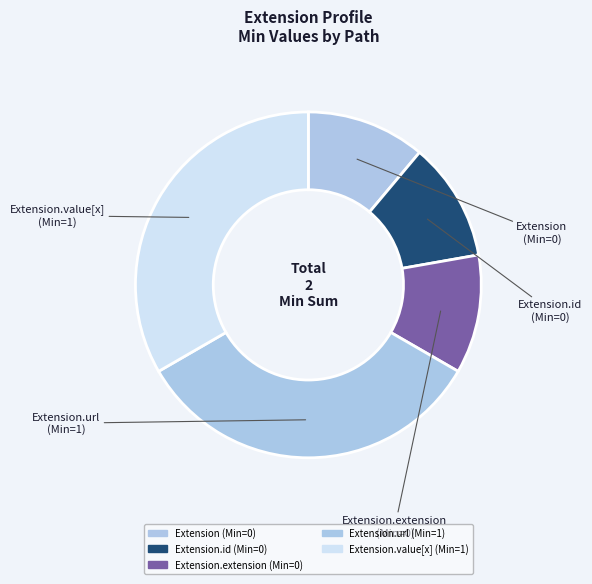

How many segments does this pie chart have?

5